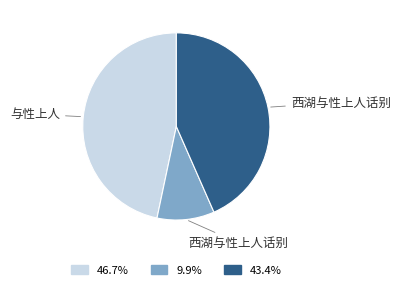

Does any single category account for the majority?

No